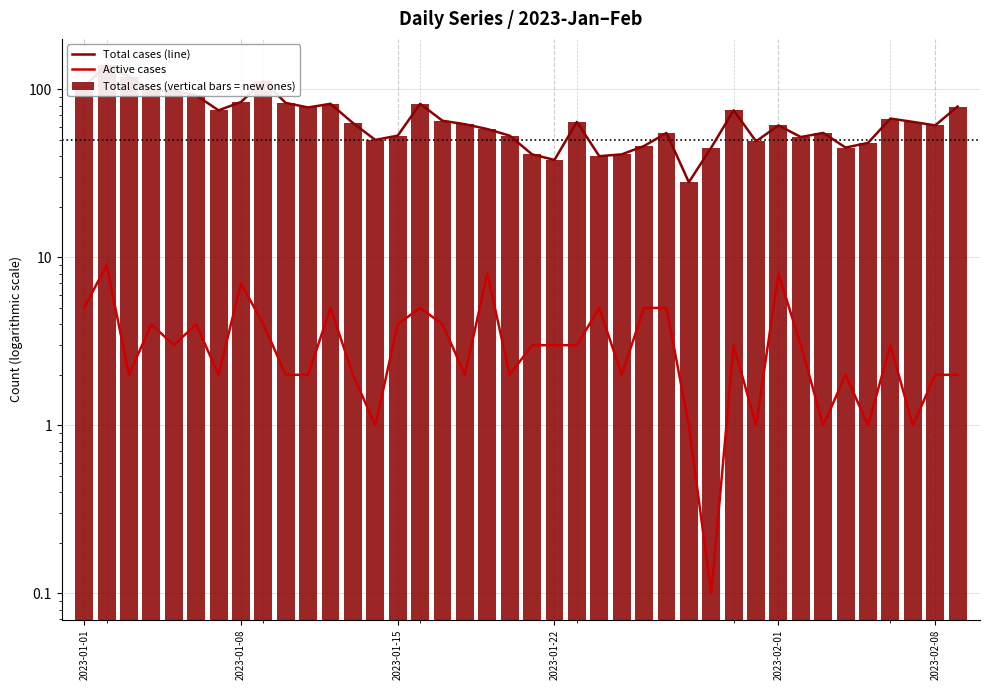

Which series has the widest spread of values?

Total cases (line)